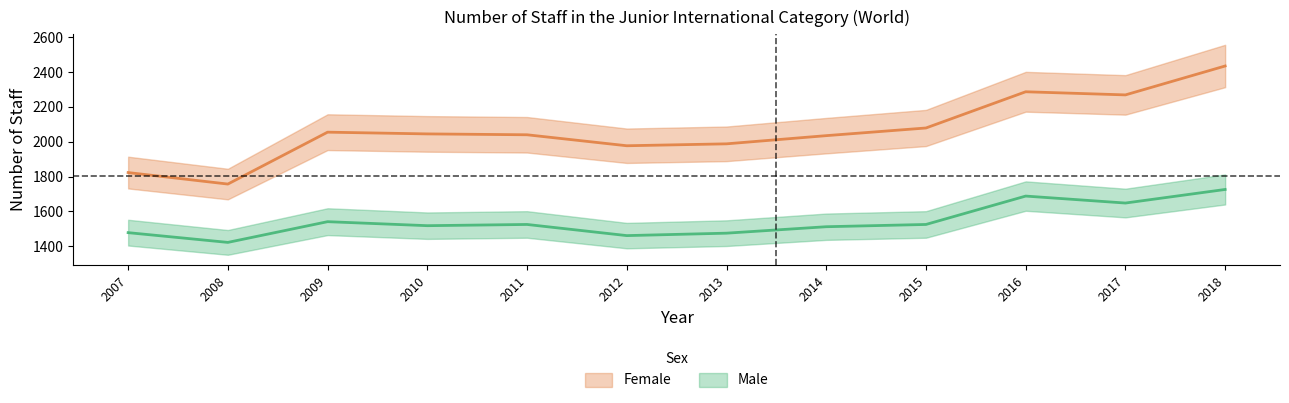

What is the total value across all series at 2007?

3301